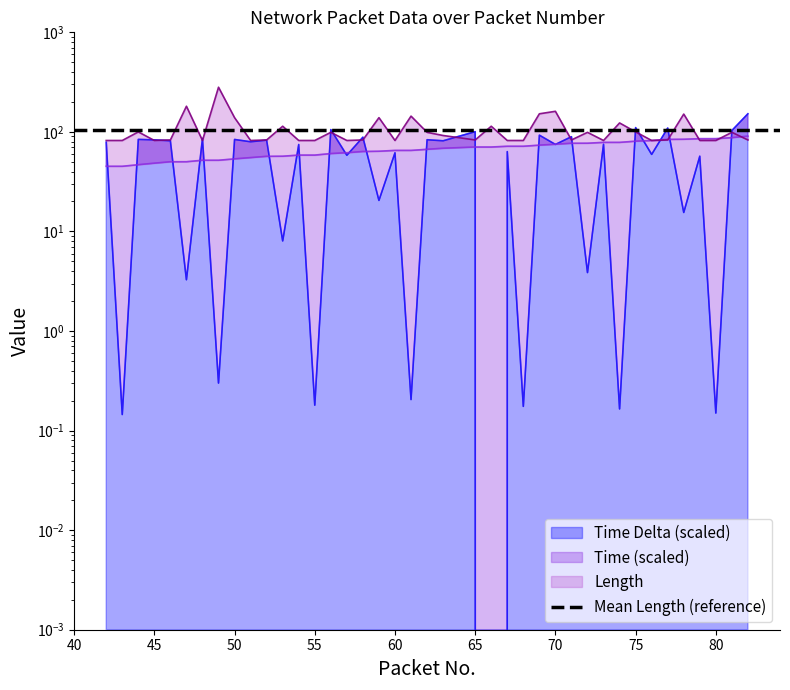

What is the value of the Length point at the 13th from the left?

82.0